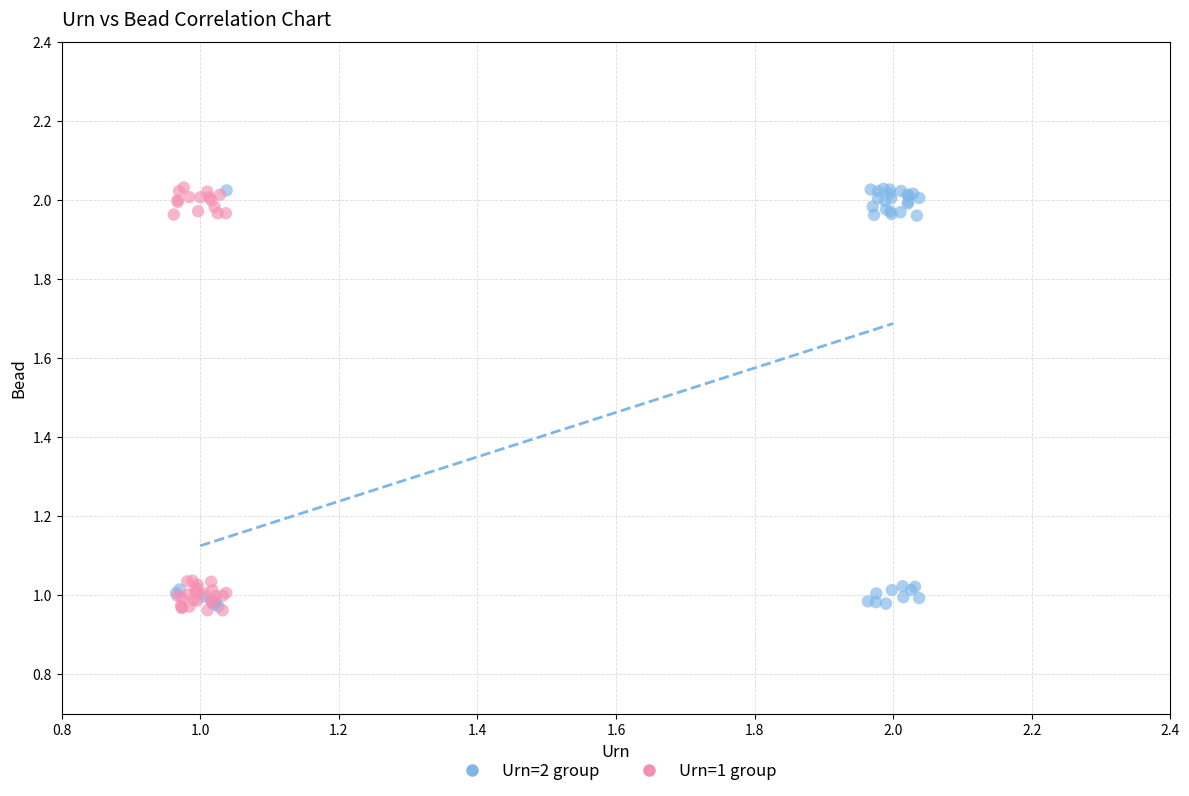

What are all the series names shown in the legend?

Urn=2 group, Urn=1 group